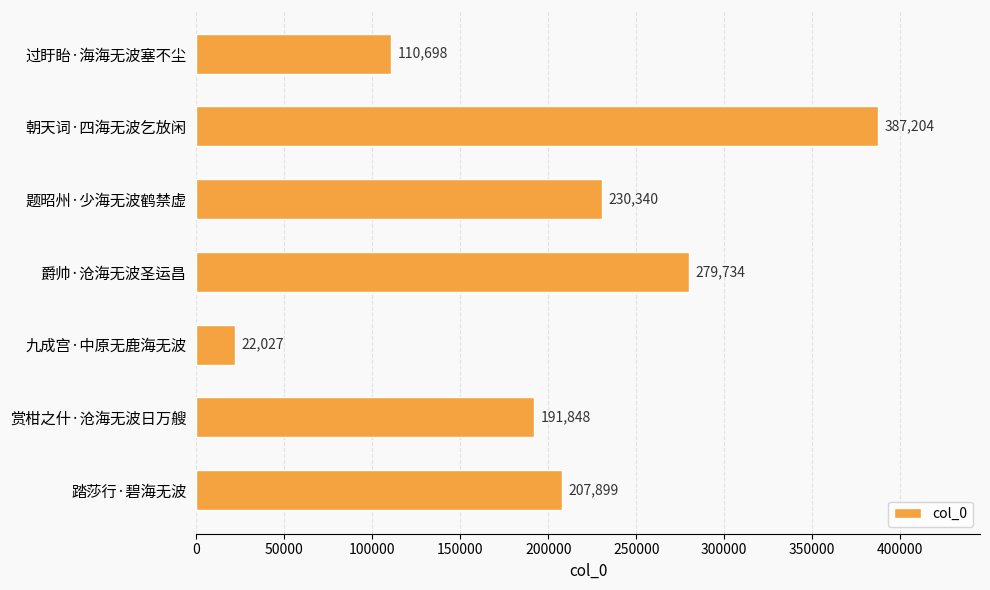

Which label corresponds to the largest value in the chart?

朝天词·四海无波乞放闲